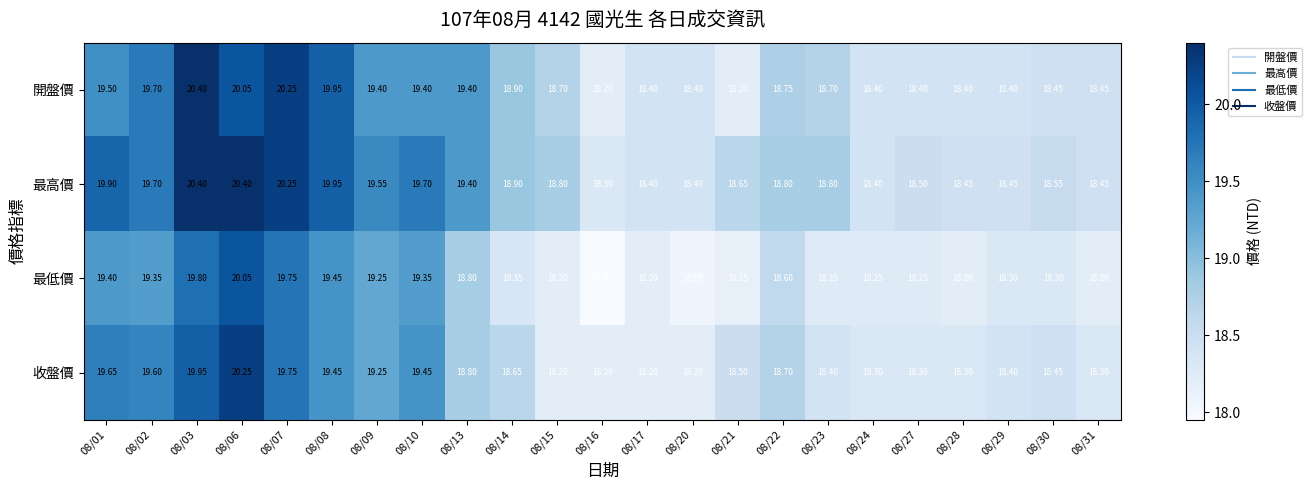

Which series has the largest total across all categories?

最高價